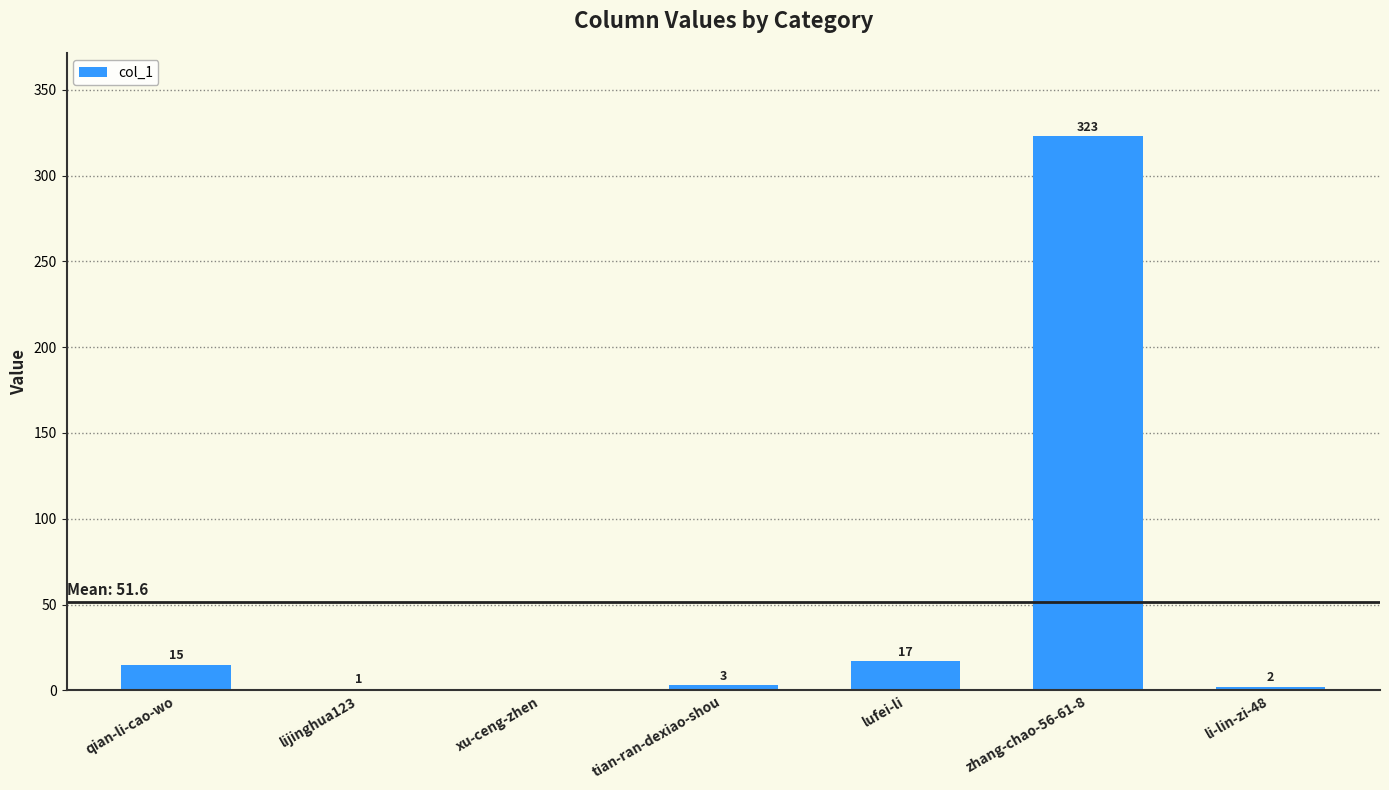

Where is the data nearest to the value 161?

lufei-li